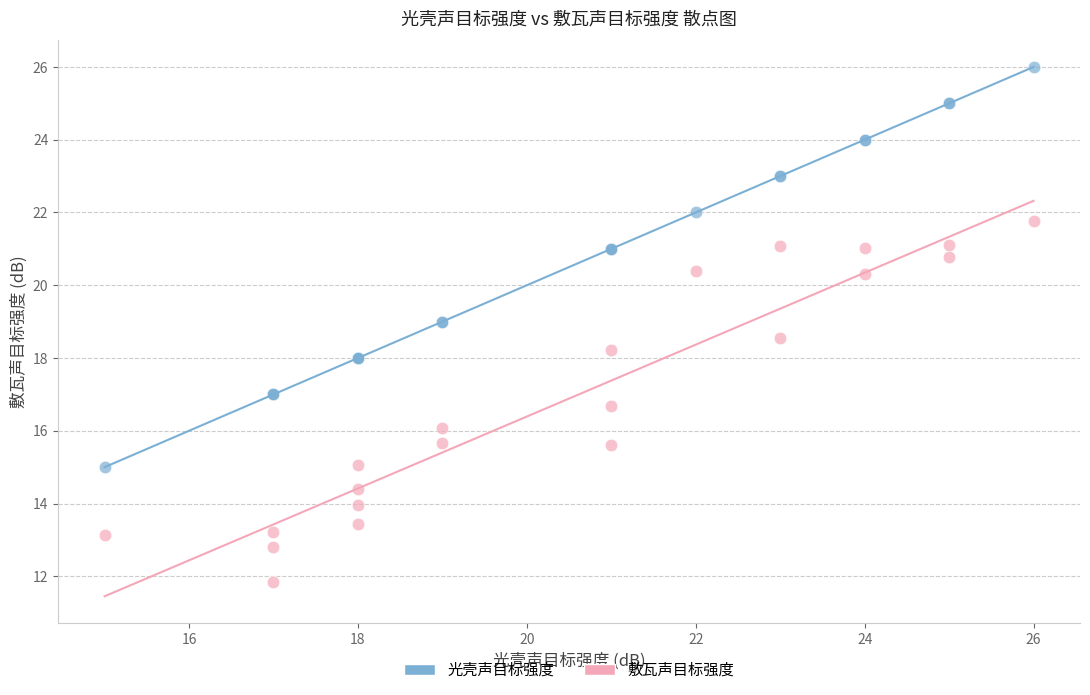

Which series contains the highest Y value?

光壳声目标强度